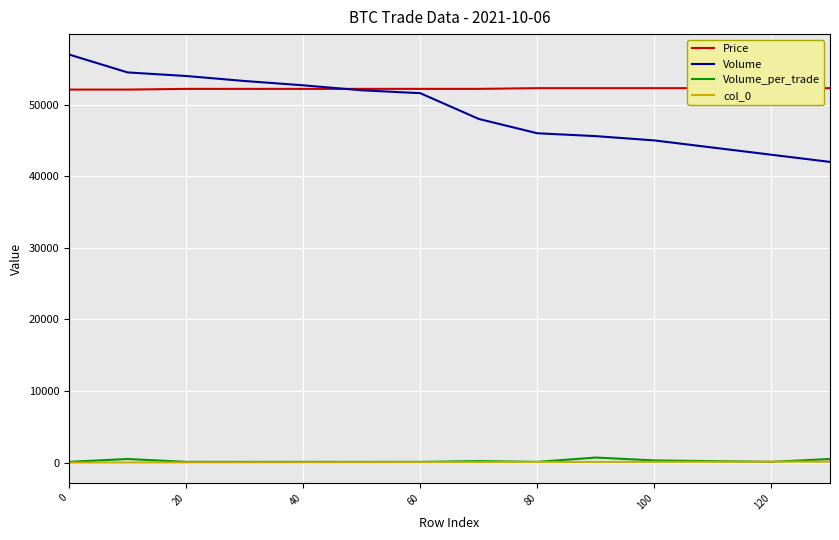

How many data points in col_0 are above 70?

6